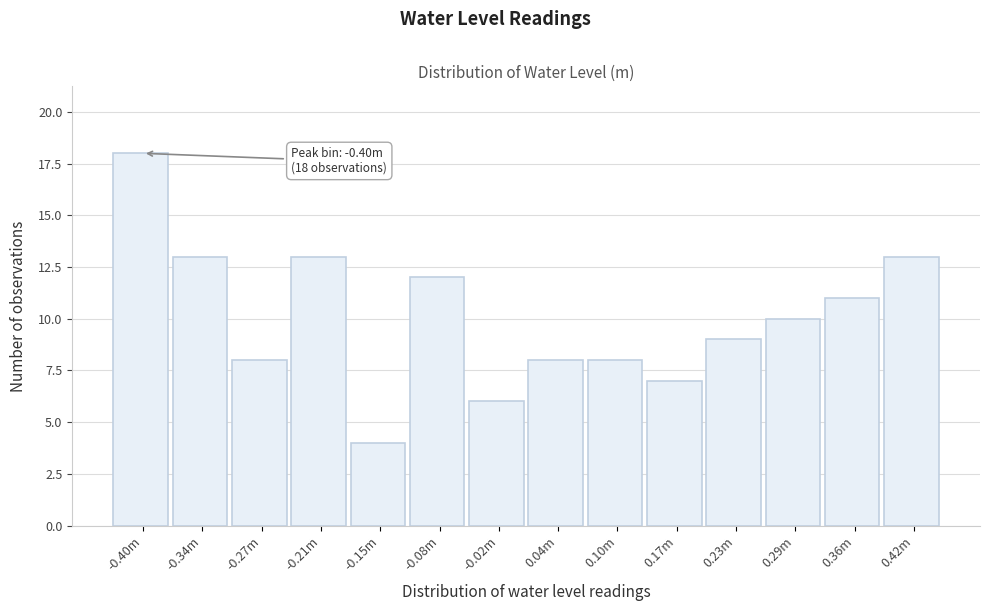

Reading left to right, extract all data points from this chart.

18	13	8	13	4	12	6	8	8	7	9	10	11	13